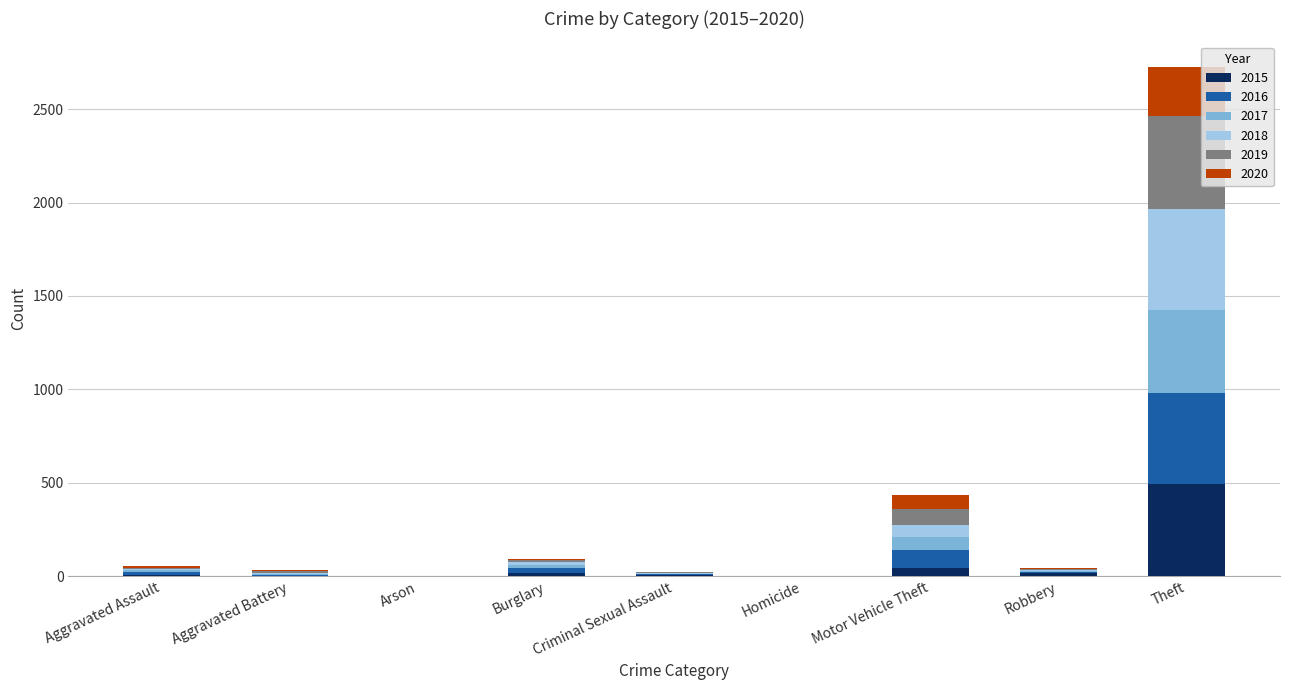

At which category is the sum across all series the highest?

Theft